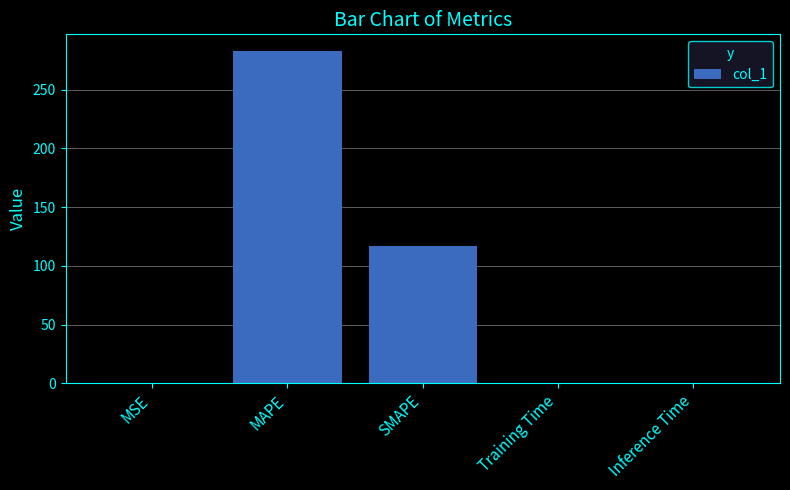

The value at SMAPE is 117.2. True or false?

True